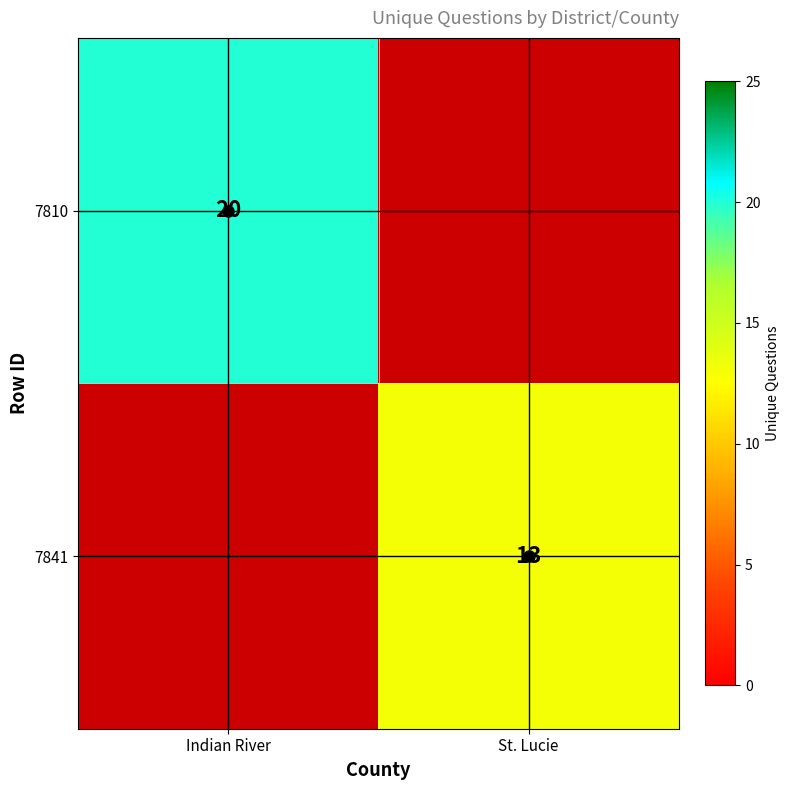

Rank the categories by 7841 value from lowest to highest.

Indian River, St. Lucie